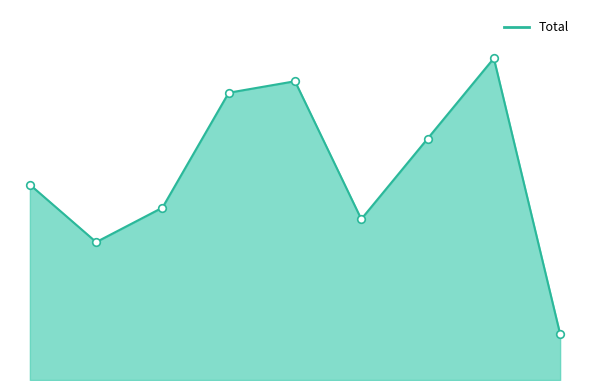

Is this an area chart (filled region under the line)?

Yes